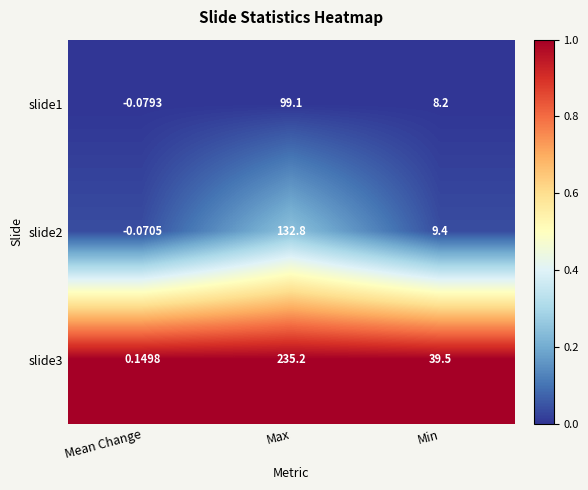

Which category has the lowest value across all series?

Mean Change